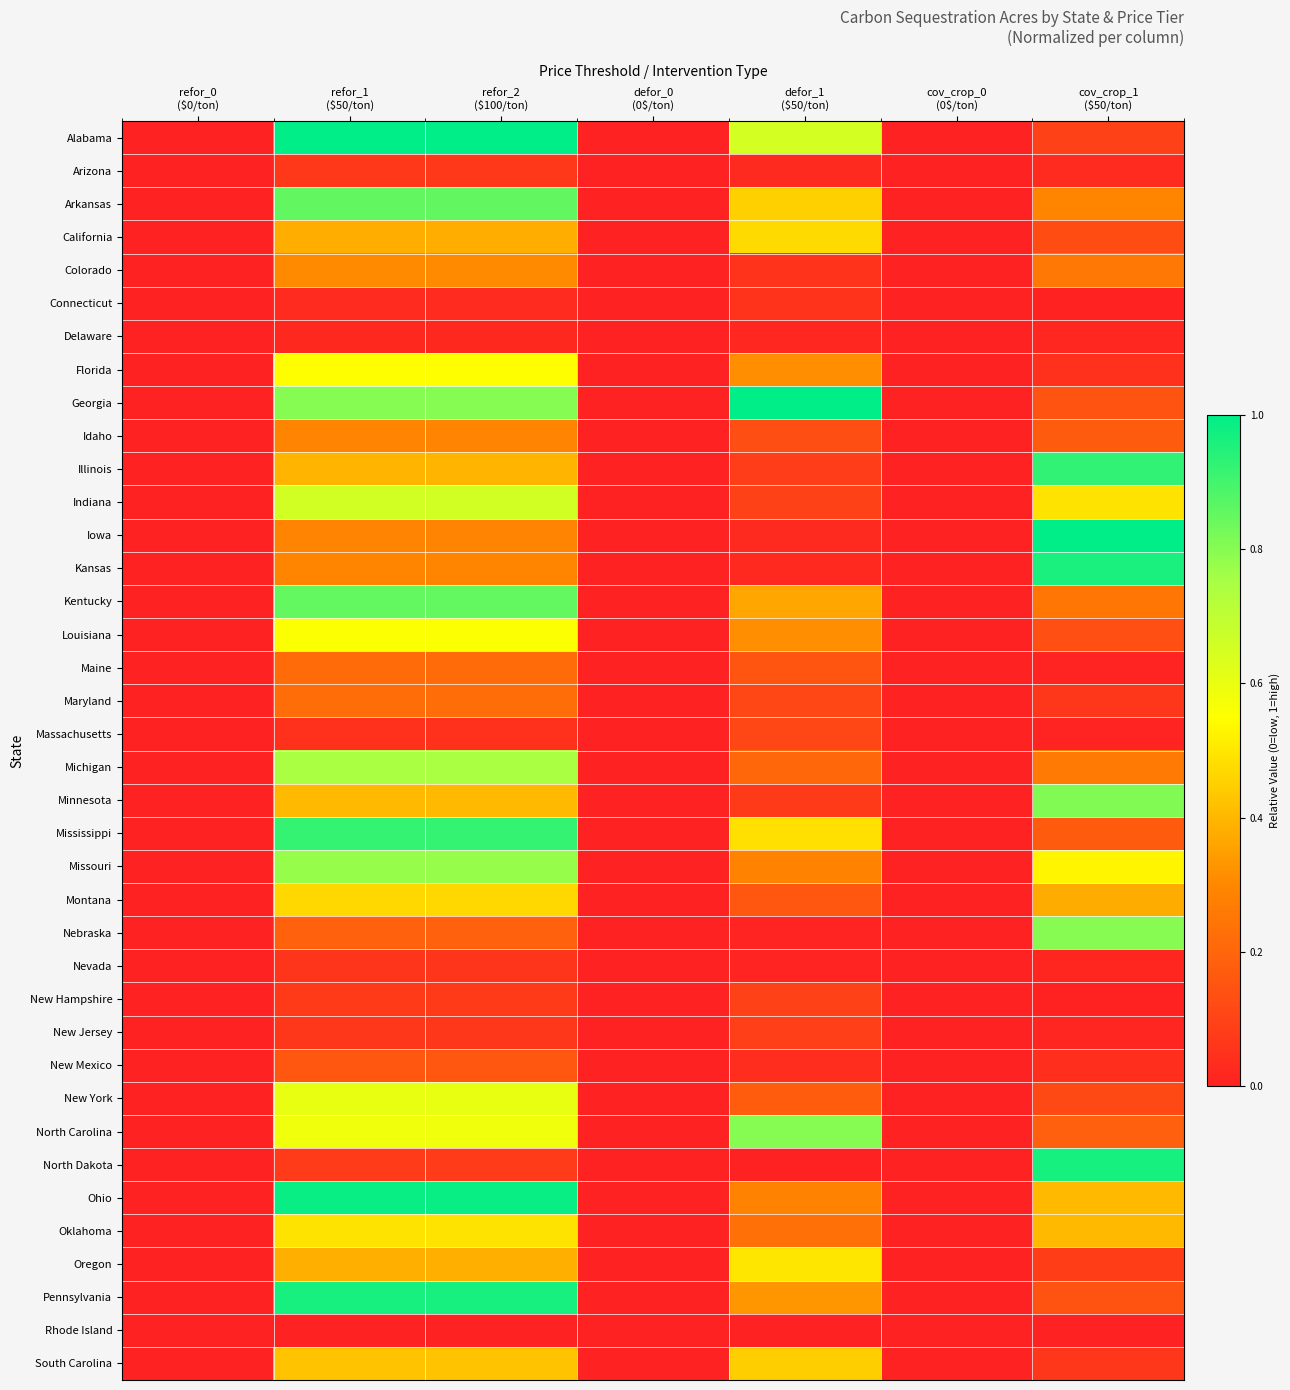

Between refor_0
($0/ton) and cov_crop_0
(0$/ton), which is larger?

refor_0
($0/ton)